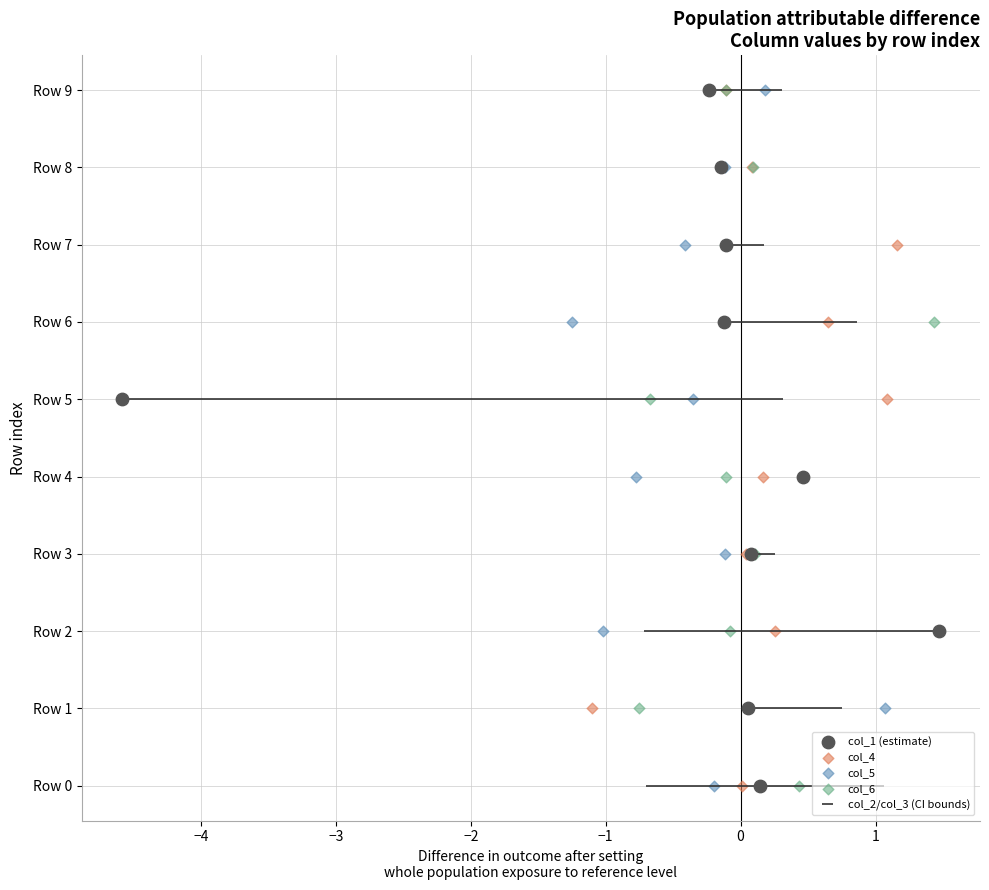

Which series has the widest spread of Y values?

col_1 (estimate)